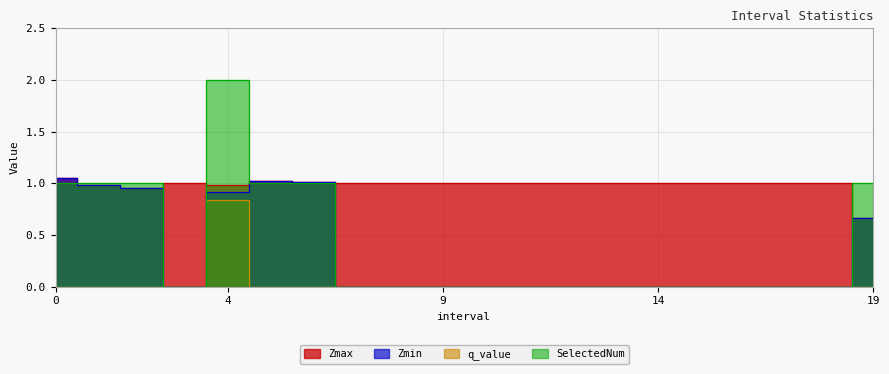

True or false: q_value and Zmin intersect in this chart.

False